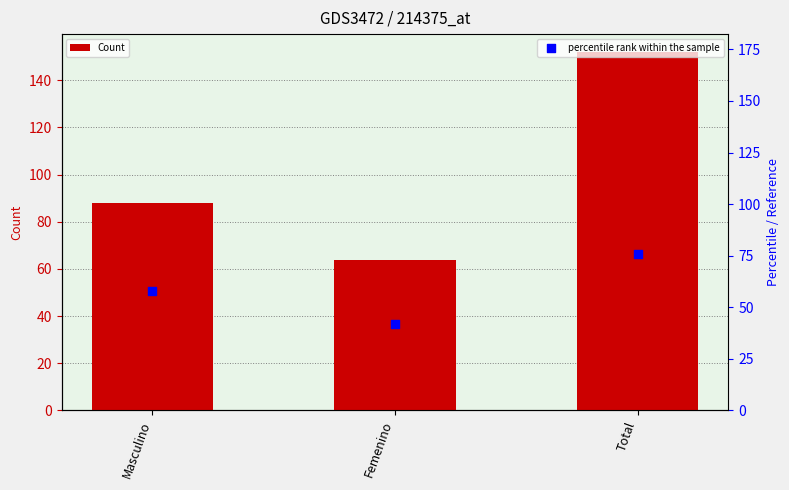

Which series has the widest spread of Y values?

Count